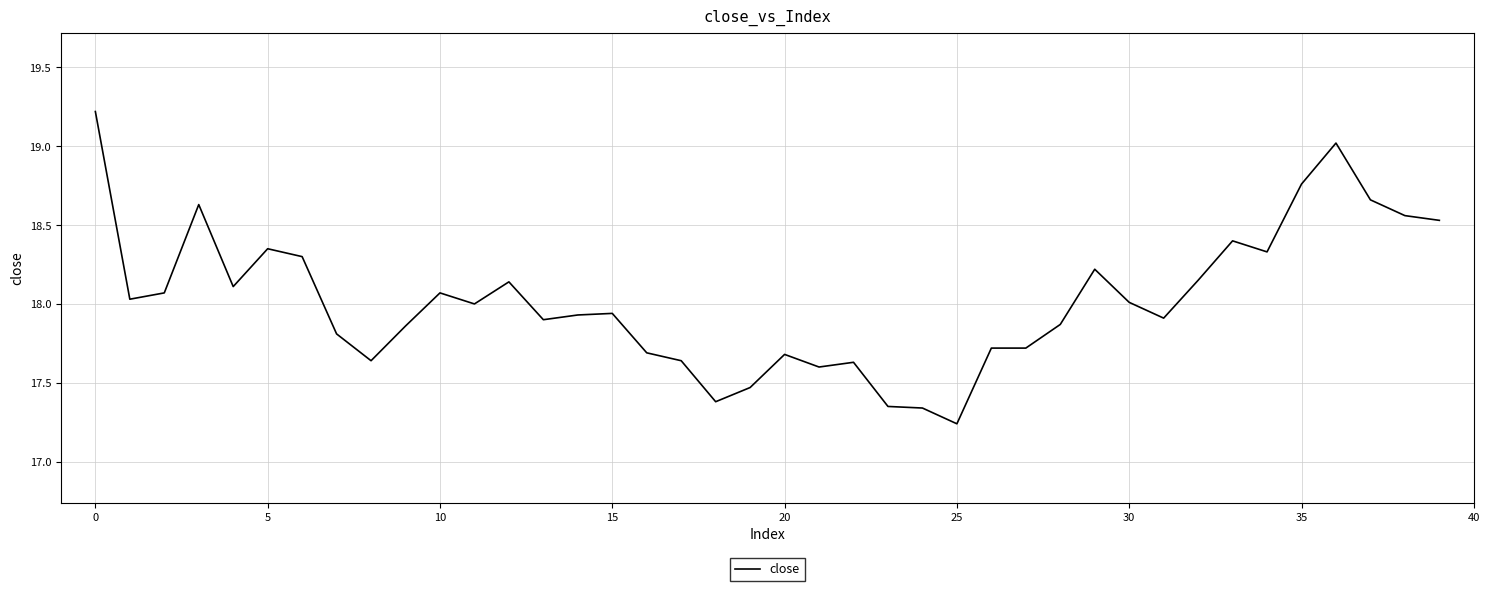

What is the greatest value displayed?

19.2